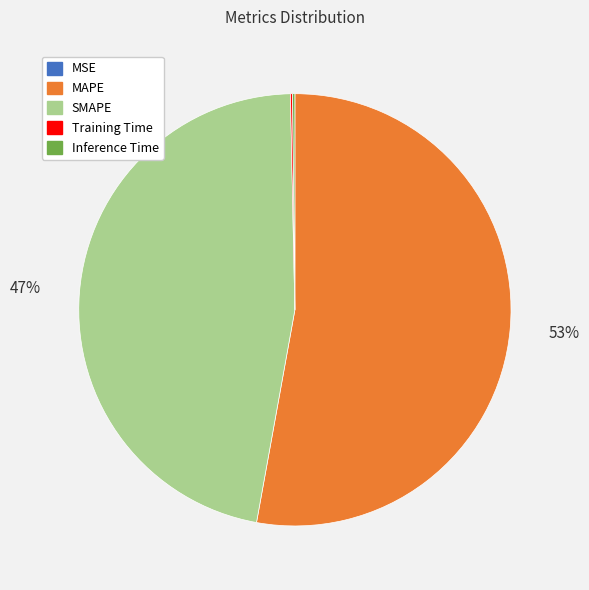

Does any single category account for the majority?

Yes